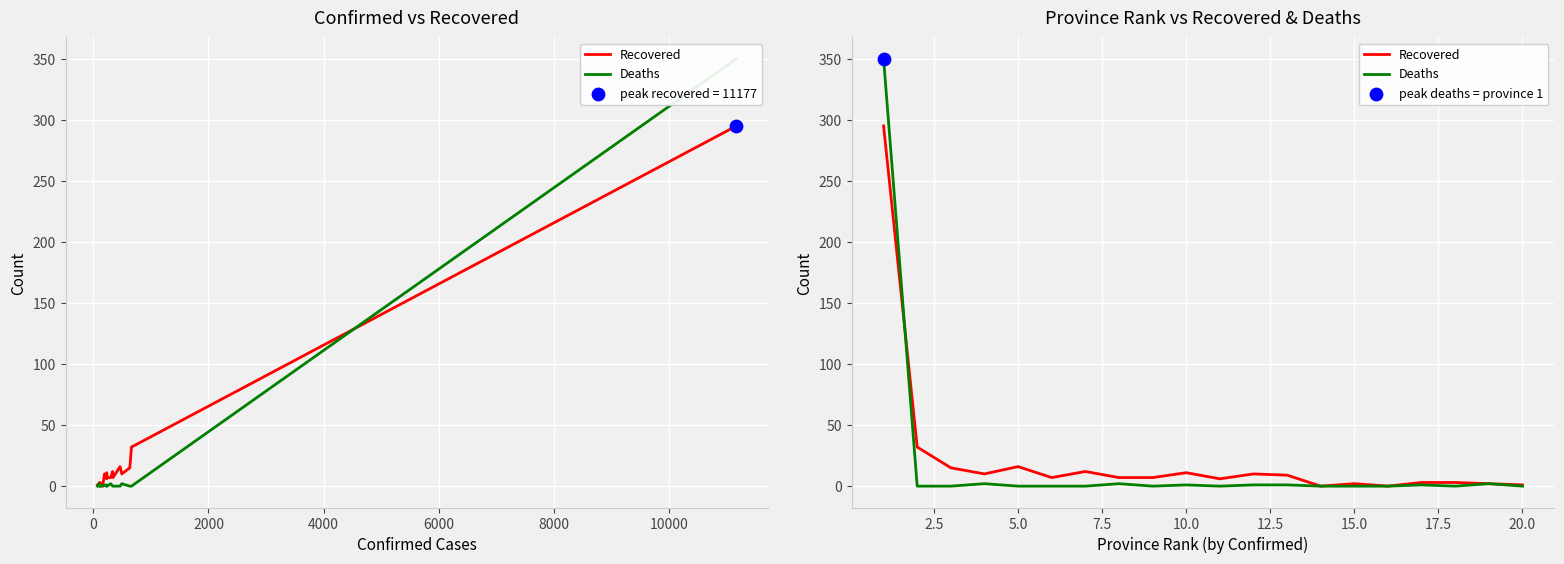

Which series has the largest total across all categories?

Recovered